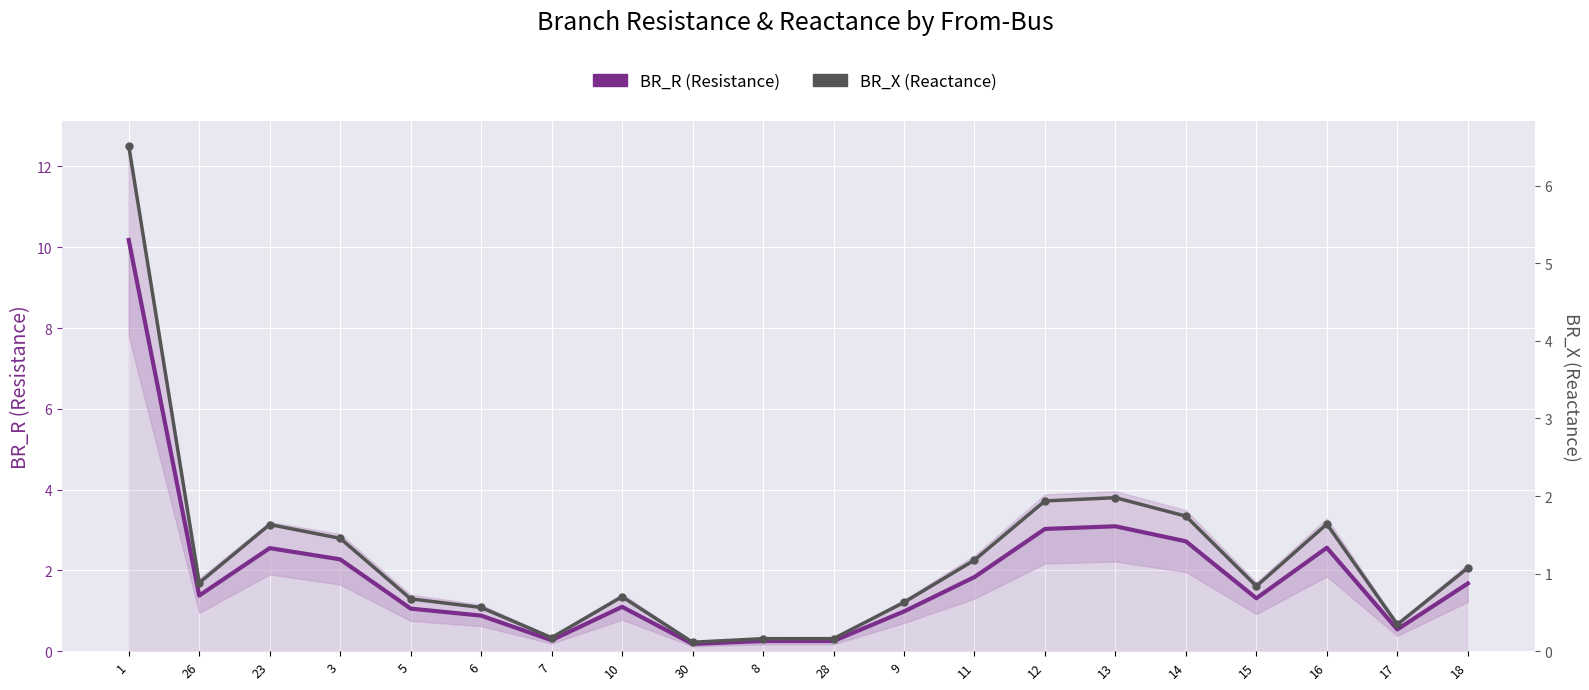

The BR_R (Resistance) series shows 0.8 at 17. True or false?

False